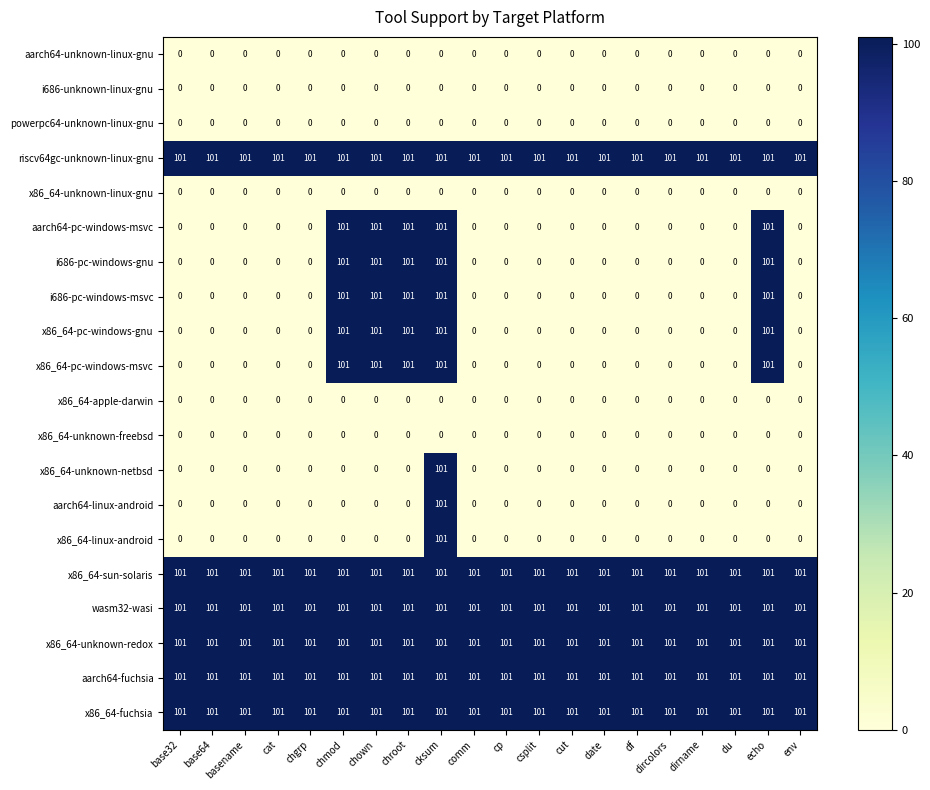

What is the average value of the riscv64gc-unknown-linux-gnu series?

101